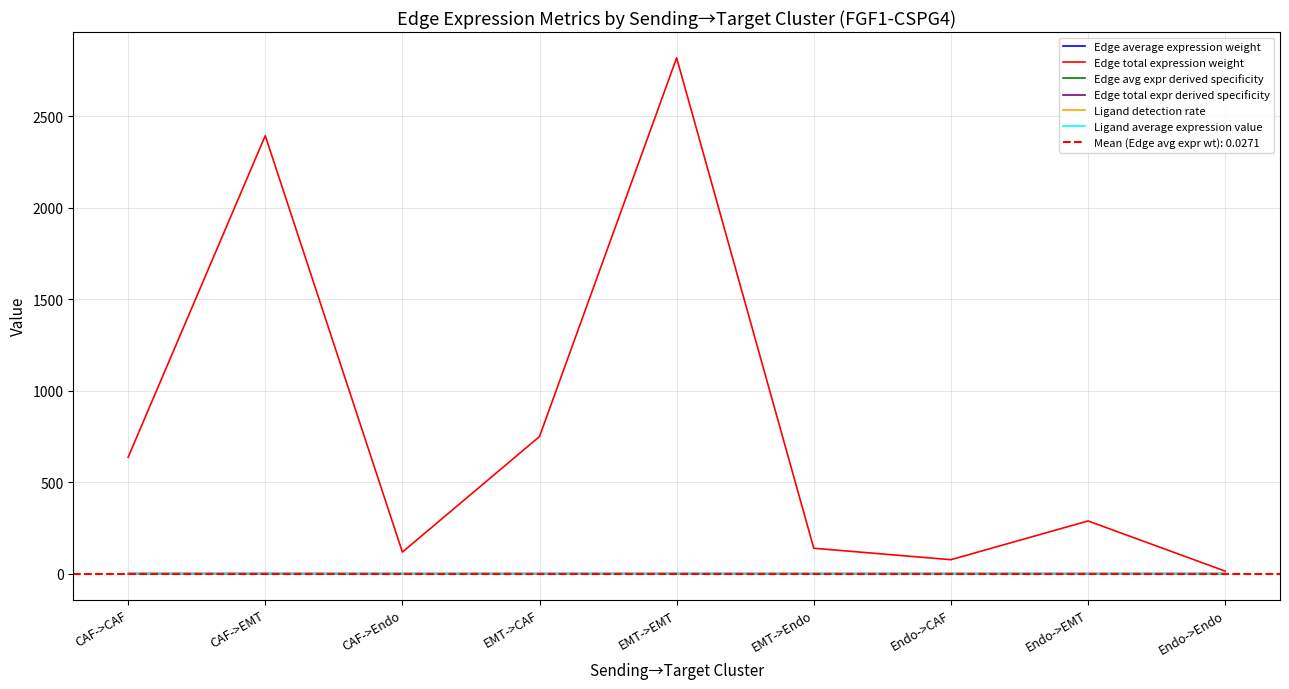

Which category has the highest value in the Edge total expr derived specificity series?

EMT->EMT